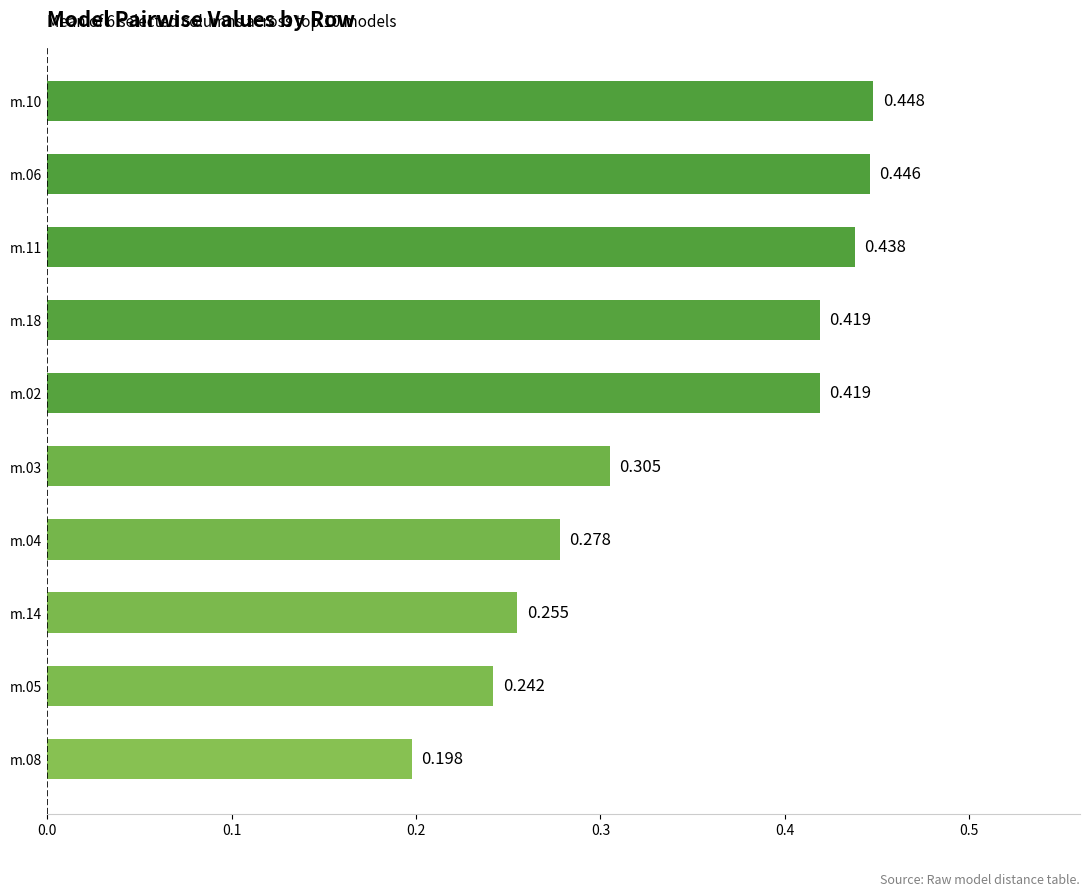

Does the chart contain any negative values?

No